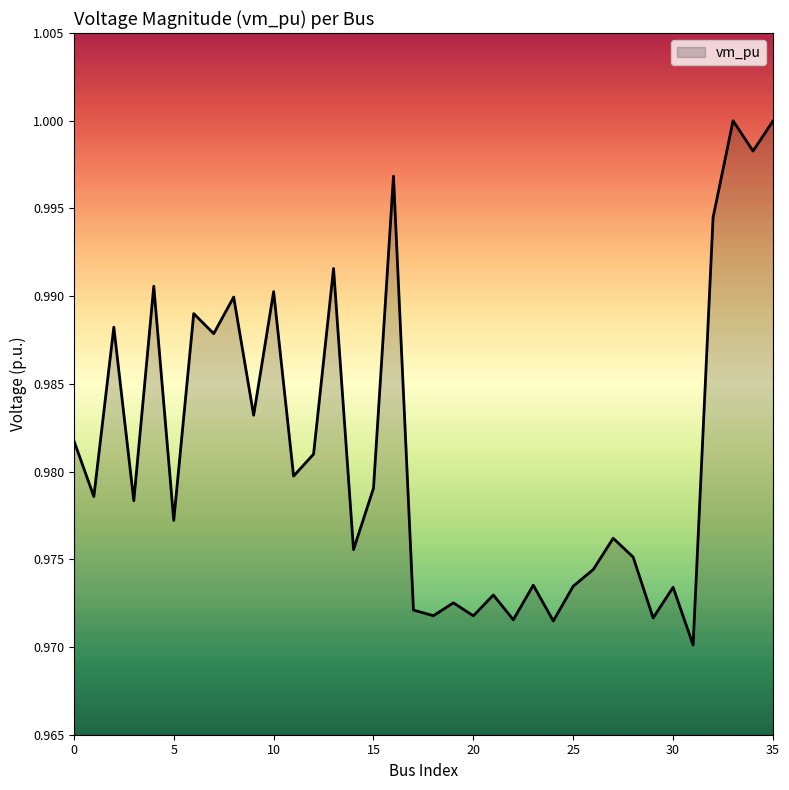

How many lines are shown in the chart?

1